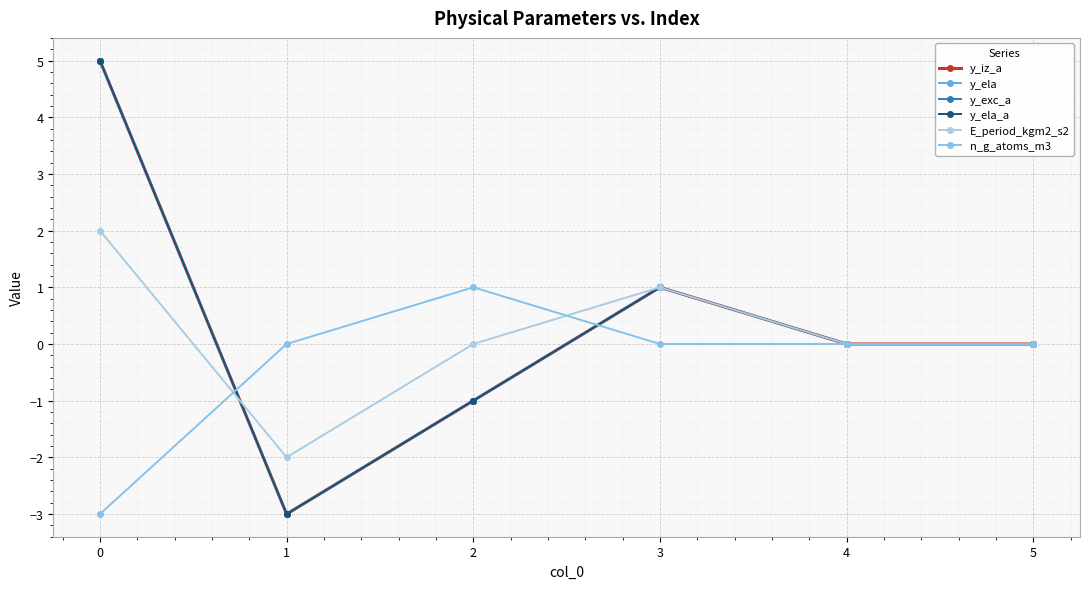

What is the total value across all series at 0?

19